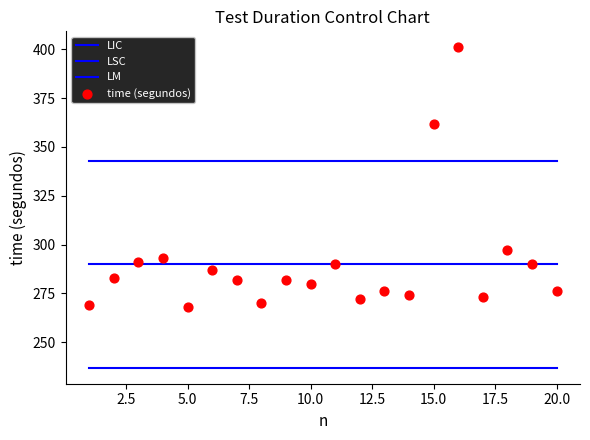

What are all the series names shown in the legend?

LIC, LSC, LM, time (segundos)